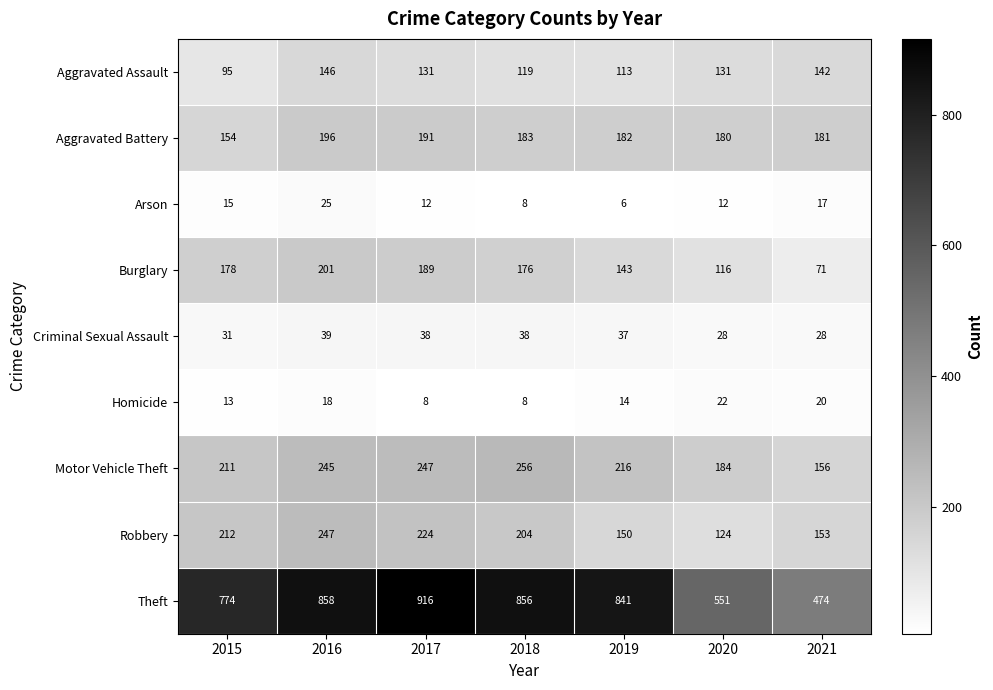

Count the number of data series in this chart.

9